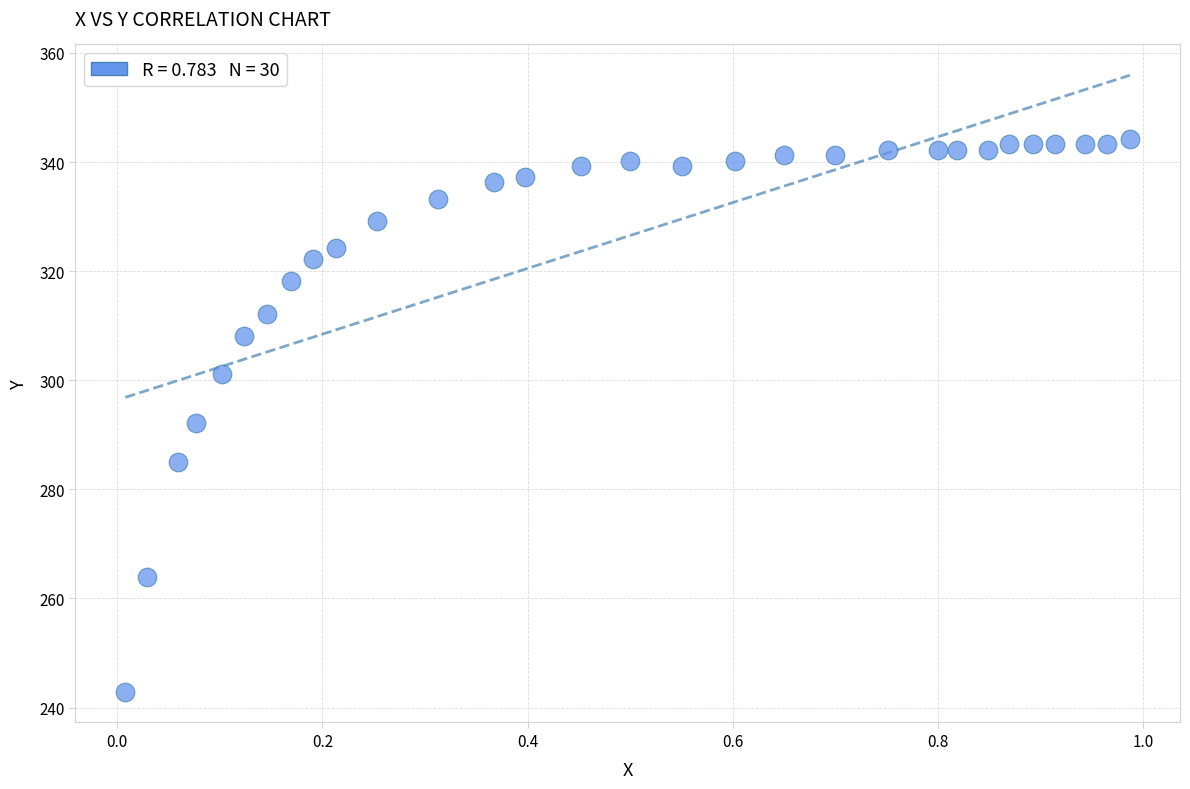

What is the range of Y values (max minus min)?

101.4